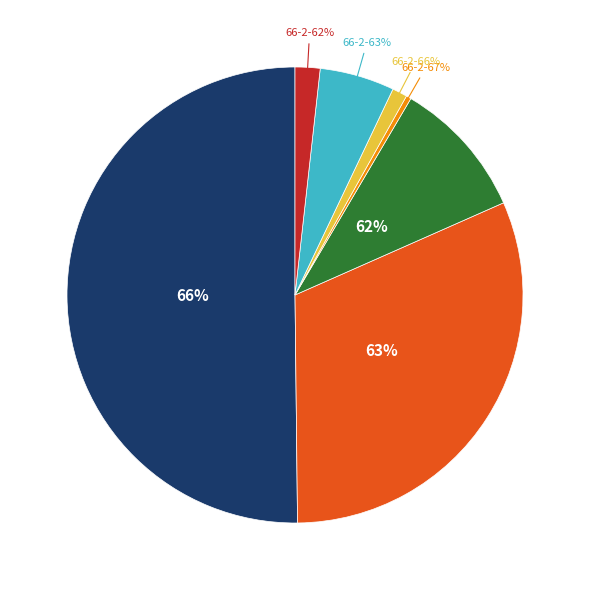

Is 66% the majority of the pie?

Yes